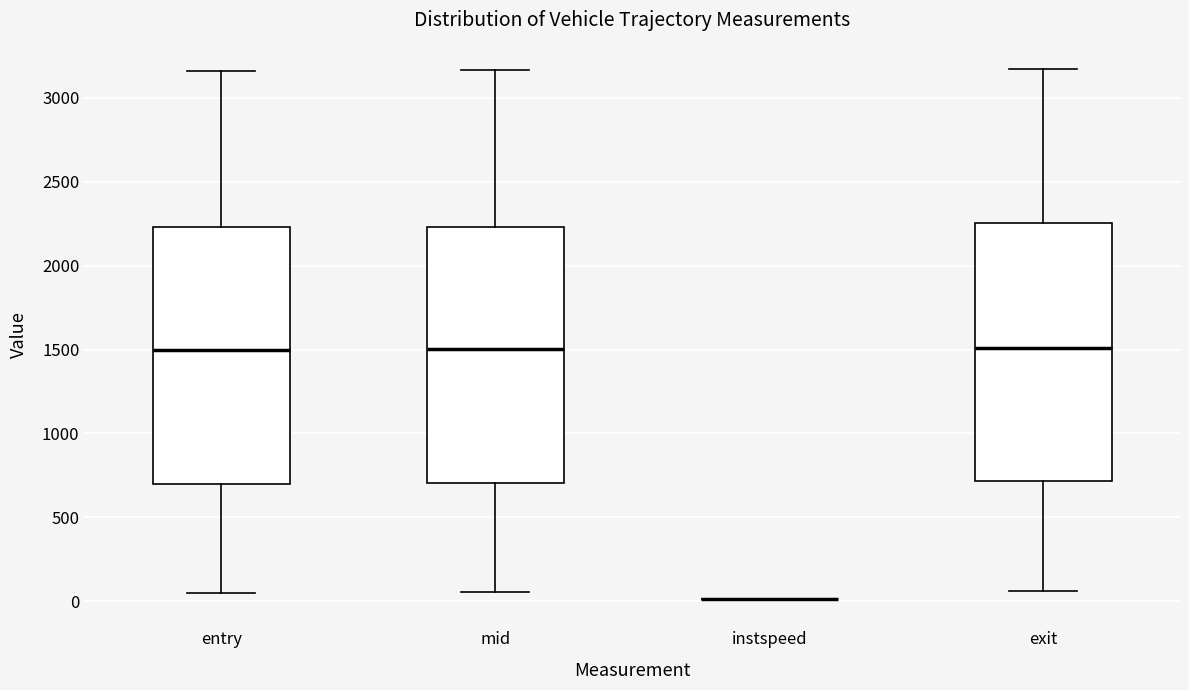

Where does the median line of the box for entry sit on the y-axis? The values are not printed on the chart, so give them approximately, as read against the axis.

1500